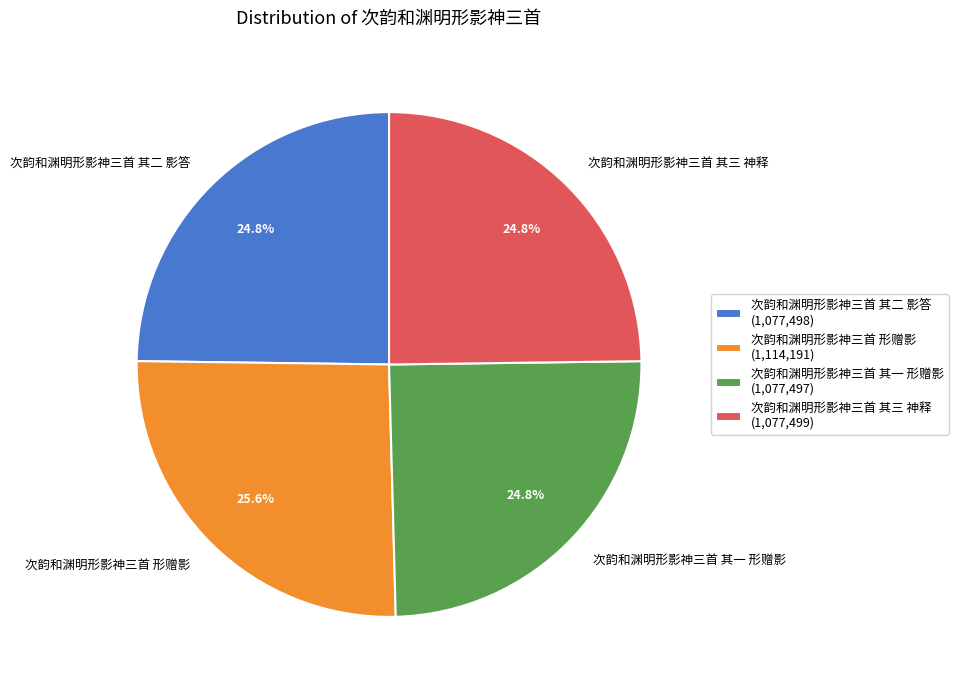

Does any single category account for the majority?

No